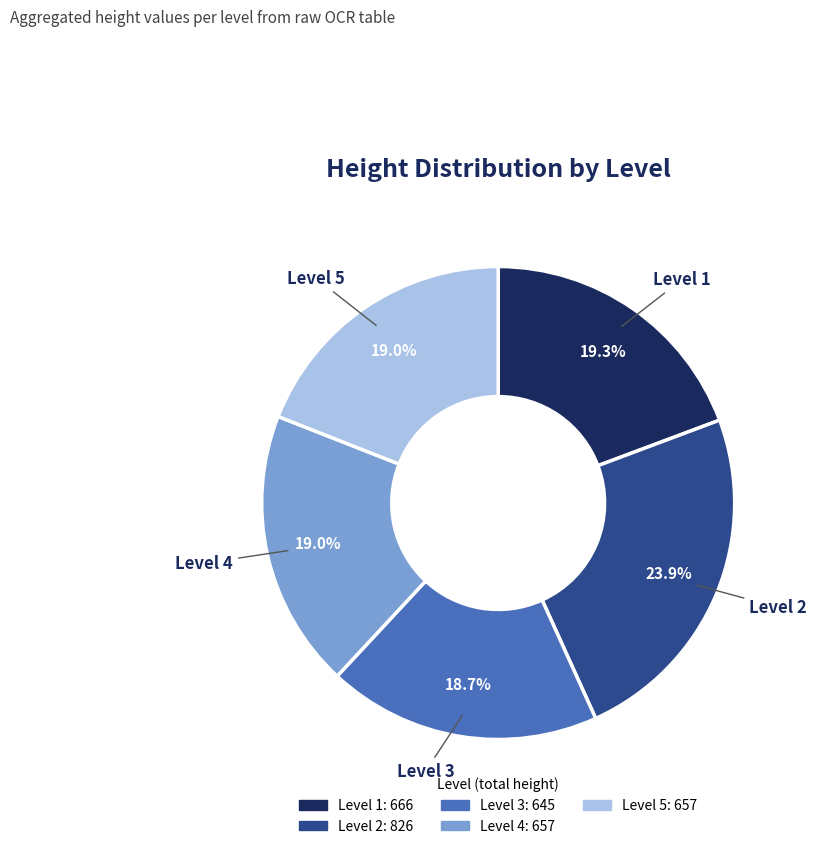

To the nearest percent, what is the difference between the largest and smallest slice percentages?

5%